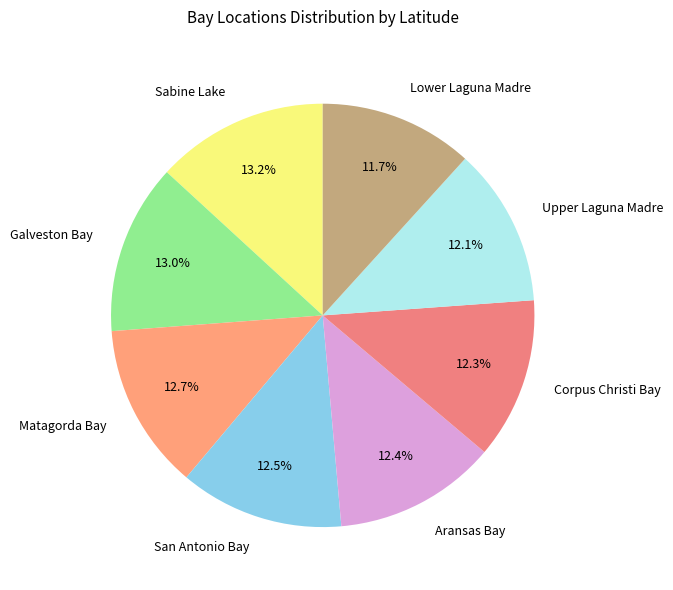

What is the total percentage of Matagorda Bay and Sabine Lake?

25.9%